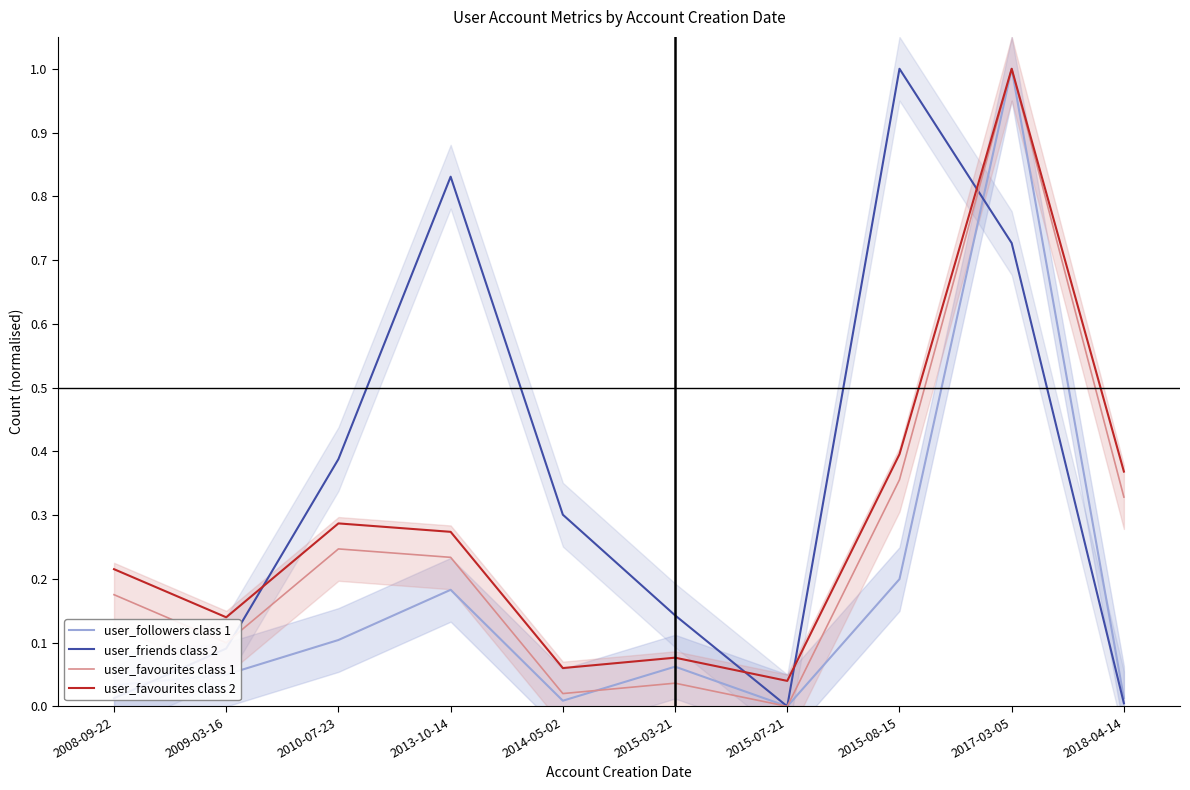

What is the label of the 4th point from the left?

2013-10-14